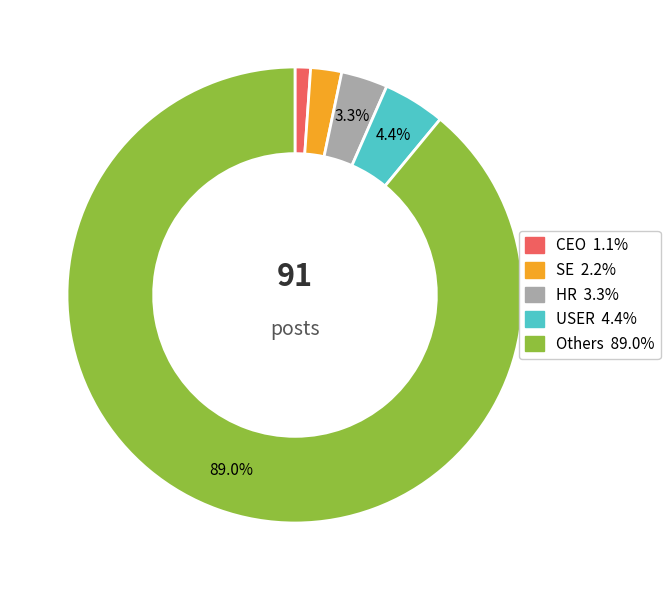

Is there any slice that represents more than half of the pie?

Yes